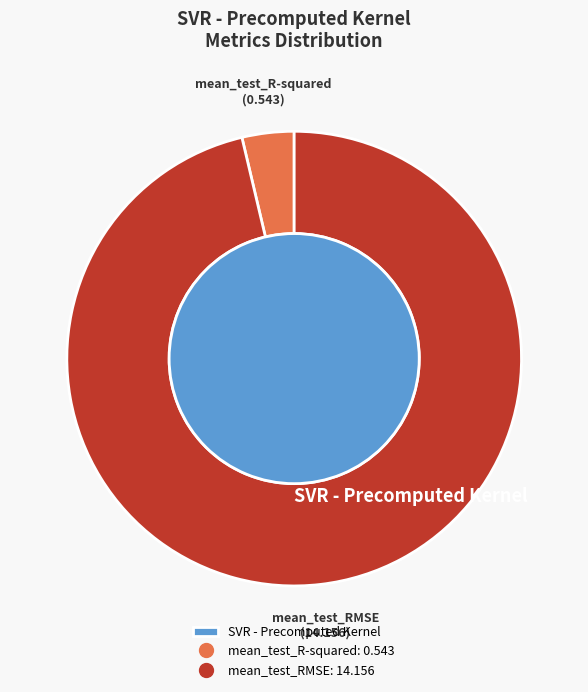

Is mean_test_R-squared the majority of the pie?

No